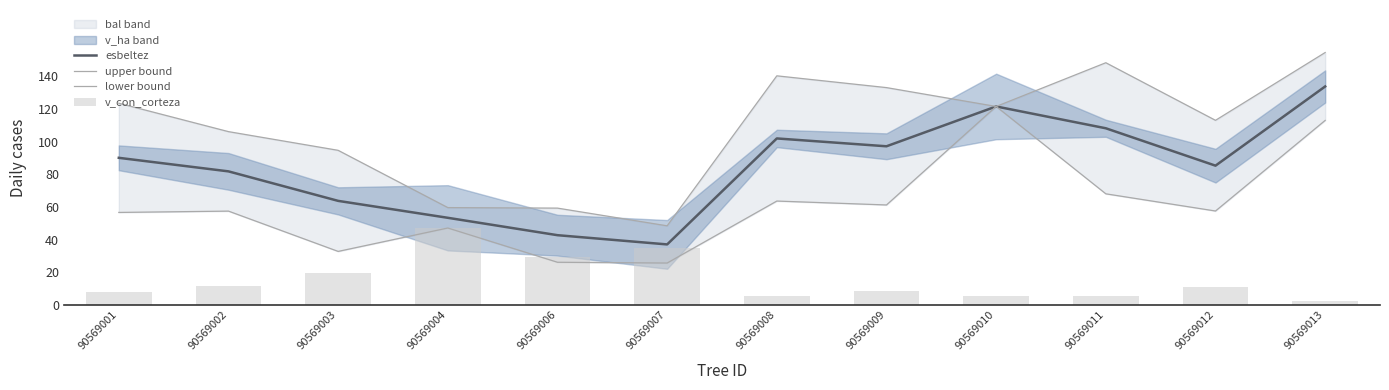

At how many categories does at least one series exceed 122?

5